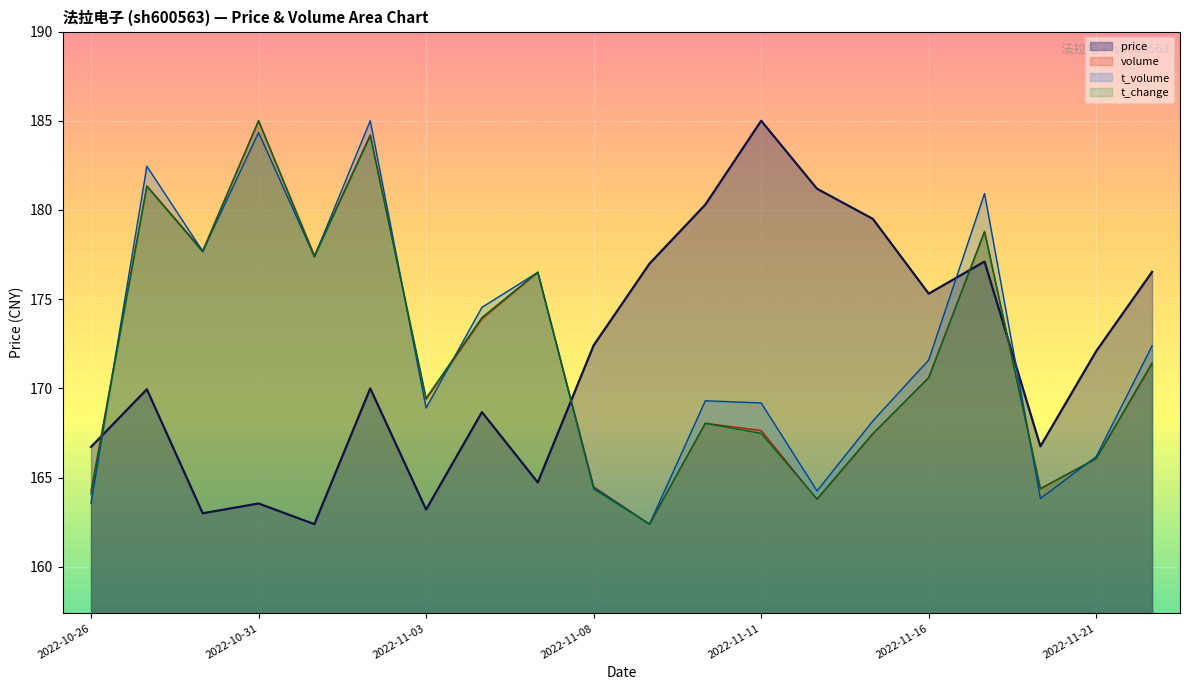

At which category does t_volume reach its first local peak?

2022-10-27